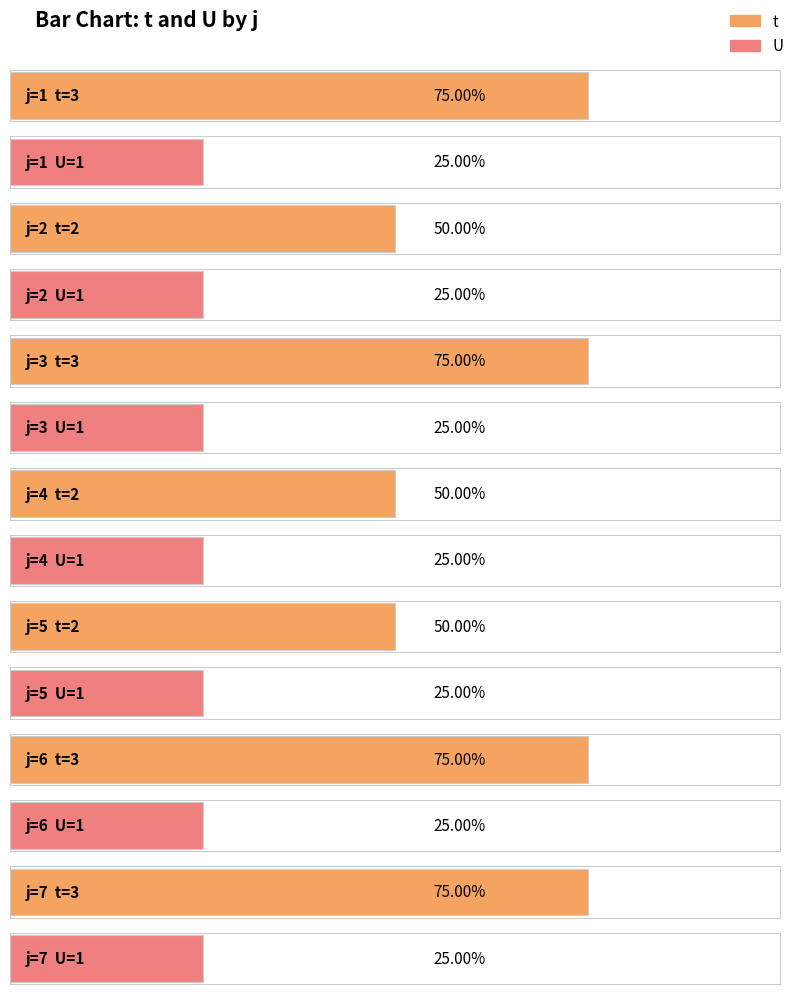

At which category is the sum across all series the highest?

1